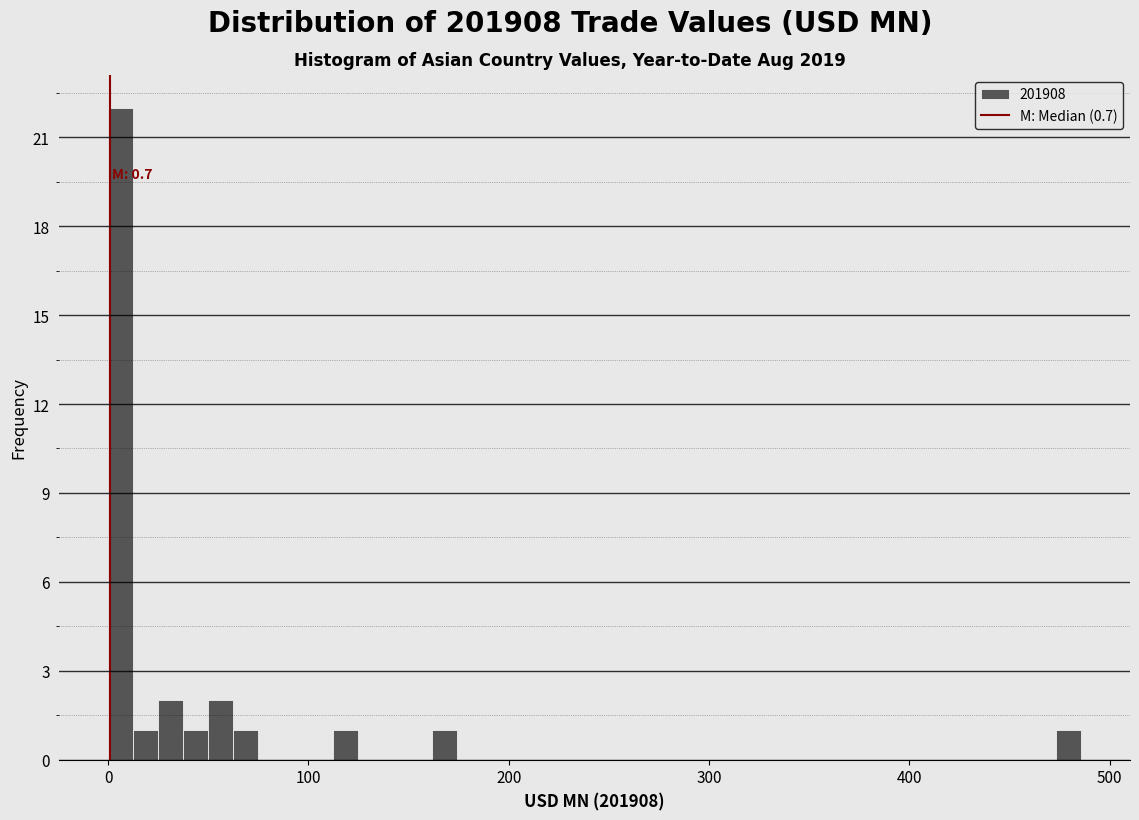

Read against the x-axis, roughly where is the centre of the tallest bar?

10